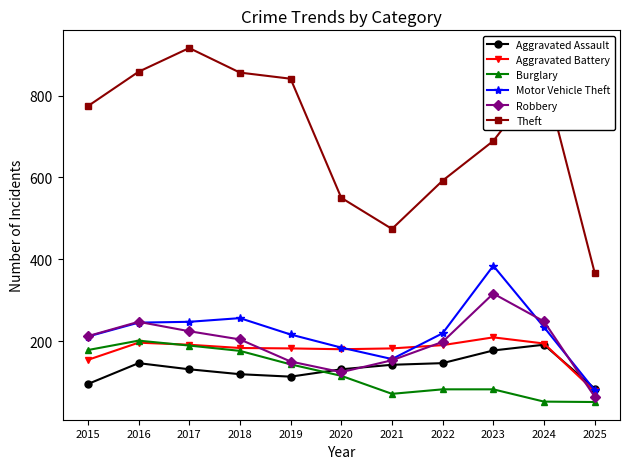

In Robbery, how many points are lower than both neighbors (excluding endpoints)?

1